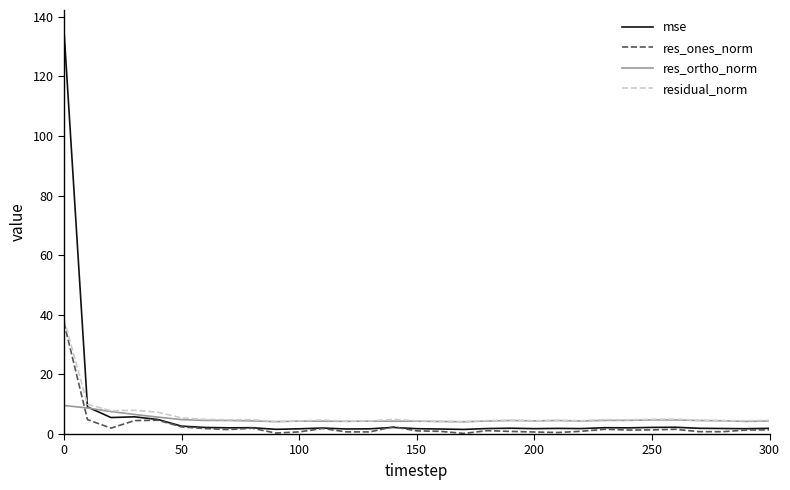

What is the maximum value for res_ones_norm?

37.4